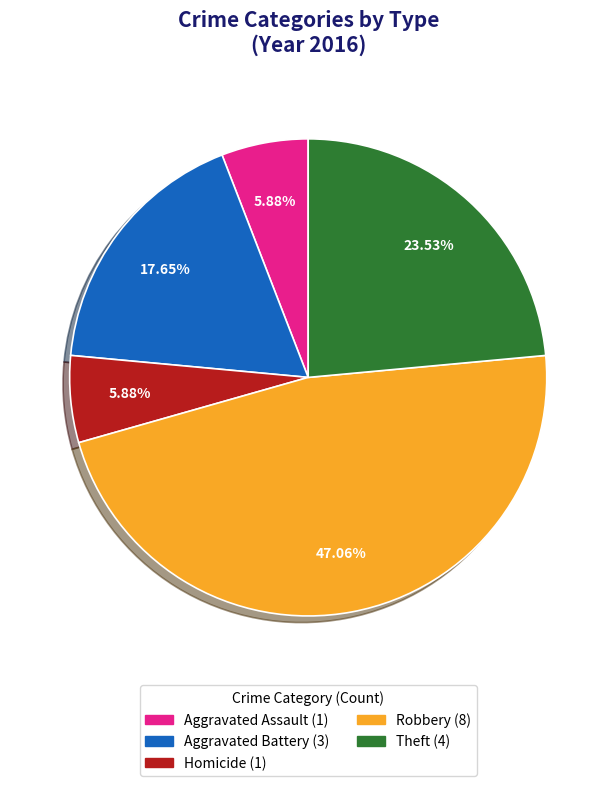

Does any single category account for the majority?

No